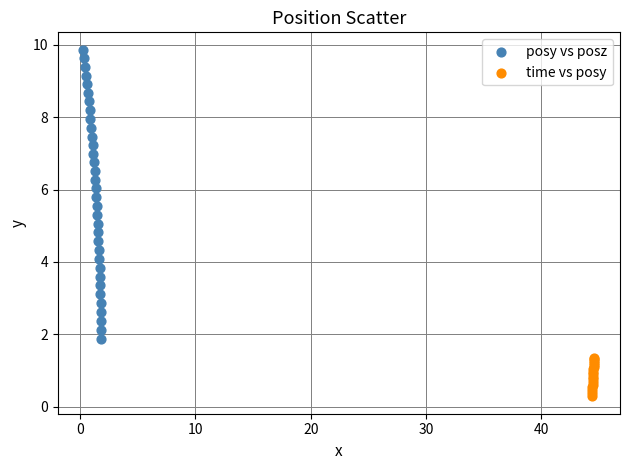

Which series has the largest Y range (max minus min)?

posy vs posz